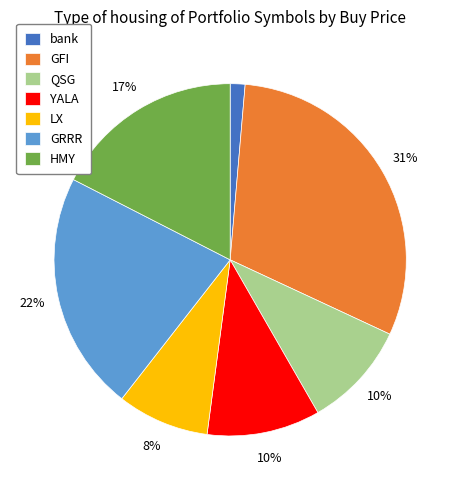

To the nearest percent, what percentage of the pie is YALA?

10%